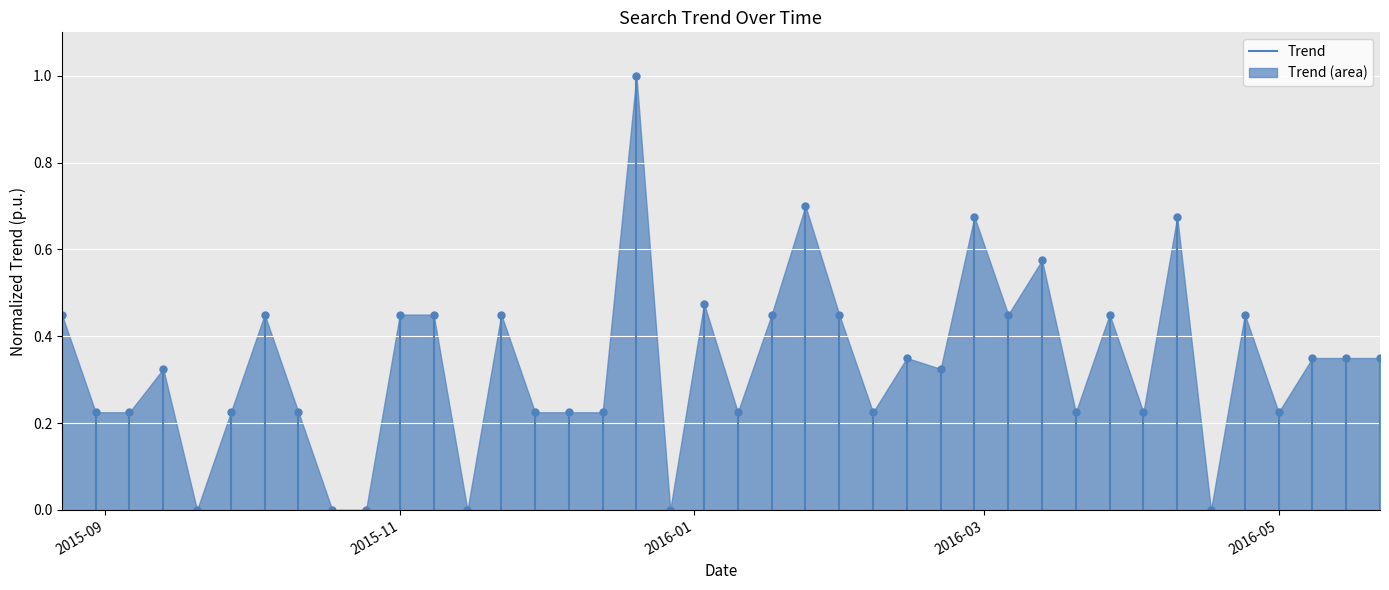

What is the difference between the maximum and minimum values?

1.0